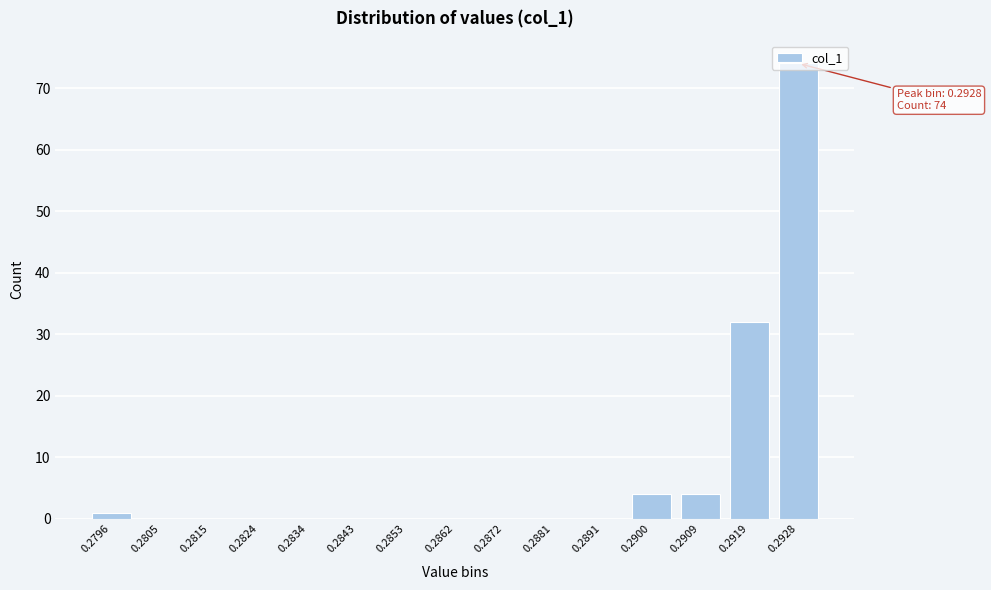

Is it true that the value at 0.2843 is -45?

False